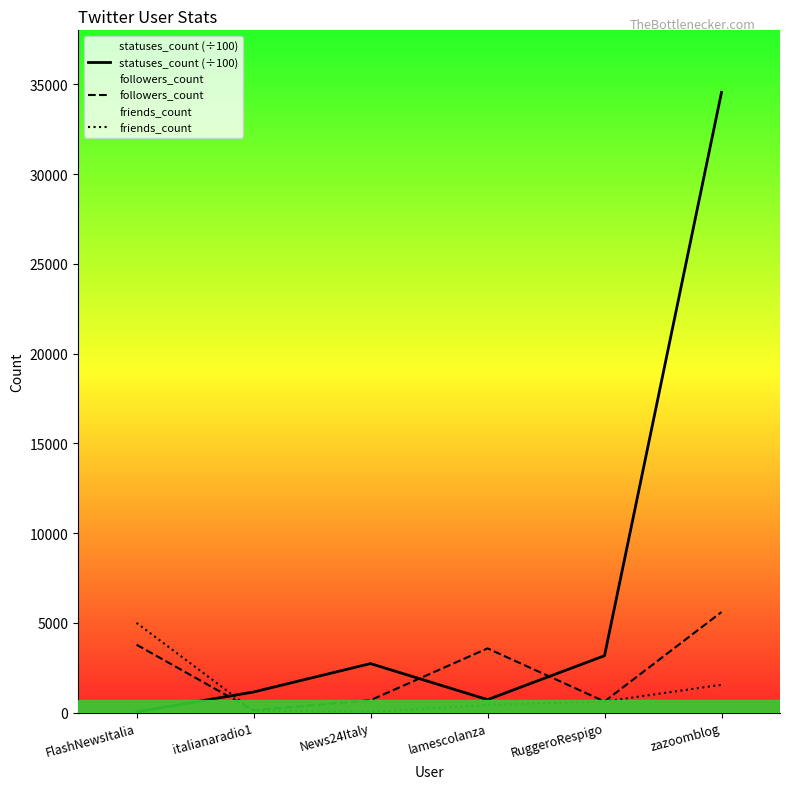

Count the number of categories in the chart.

6